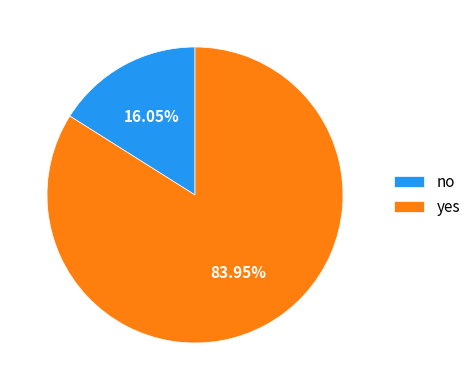

What is the ratio of the value at yes to the value at no?

5.2